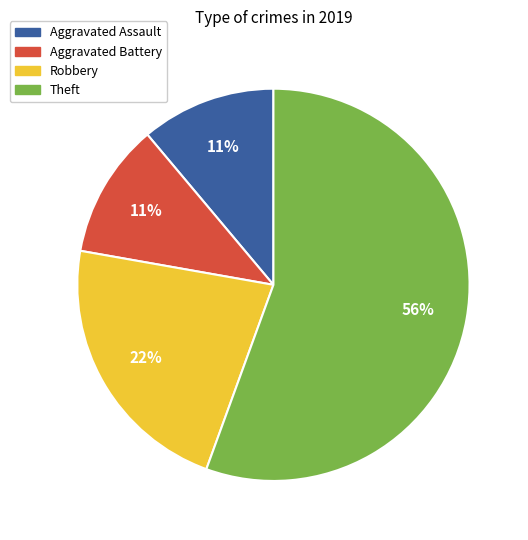

What is the ratio of the value at Robbery to the value at Aggravated Battery?

2.0